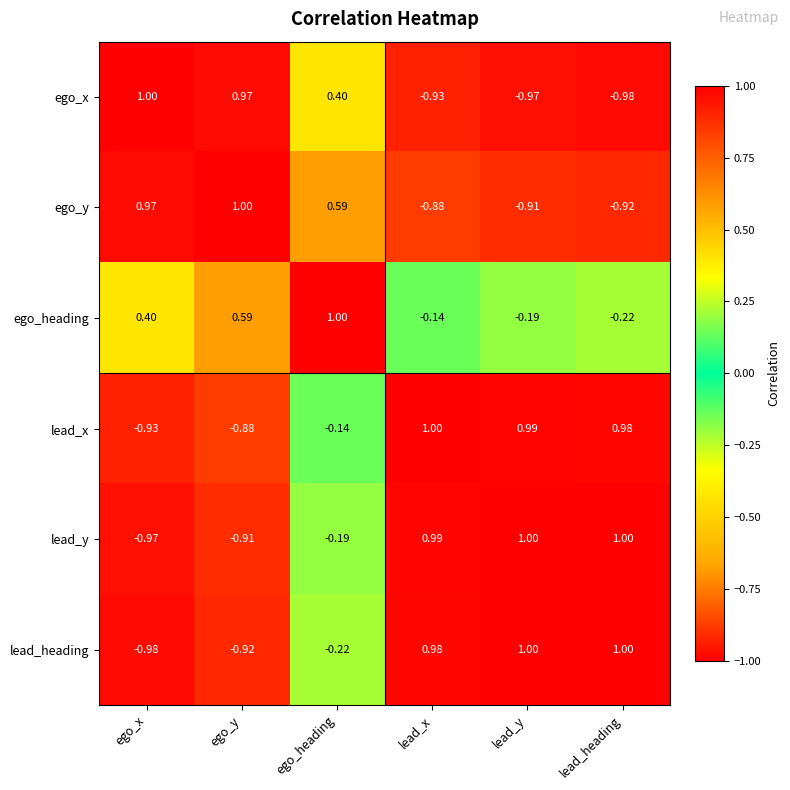

Which category has the lowest value in the lead_y series?

ego_x